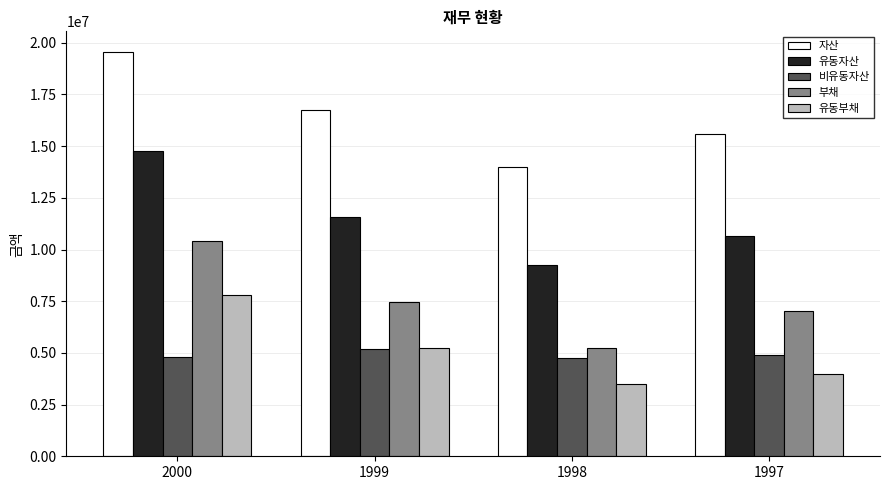

How many bars are there in total?

20